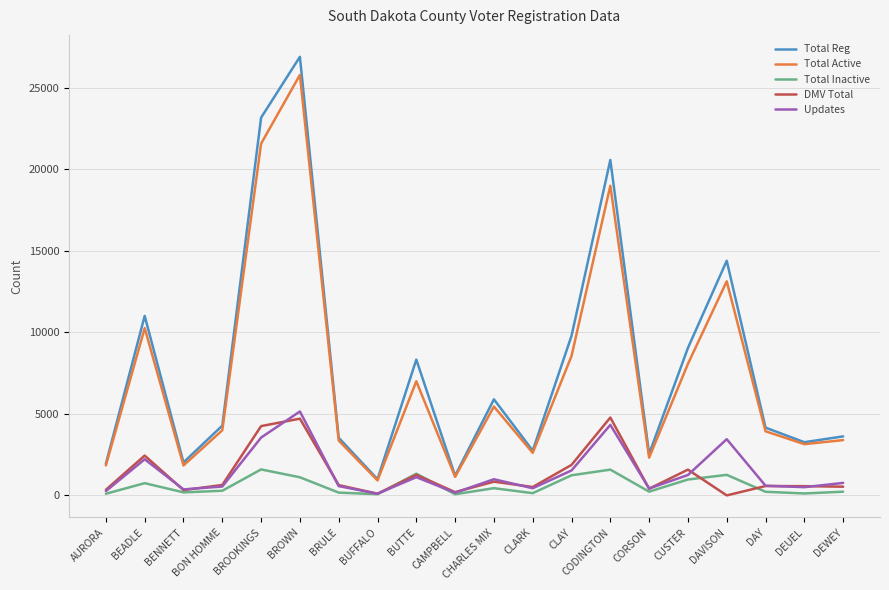

What is the difference between the maximum and minimum values in the Updates series?

5045